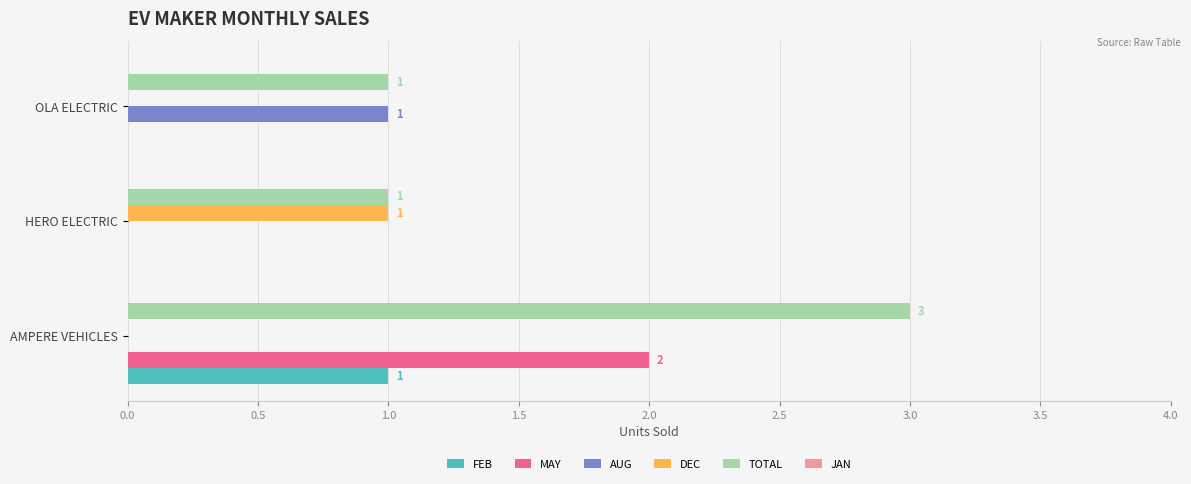

The value of TOTAL at AMPERE VEHICLES is 5. True or false?

False